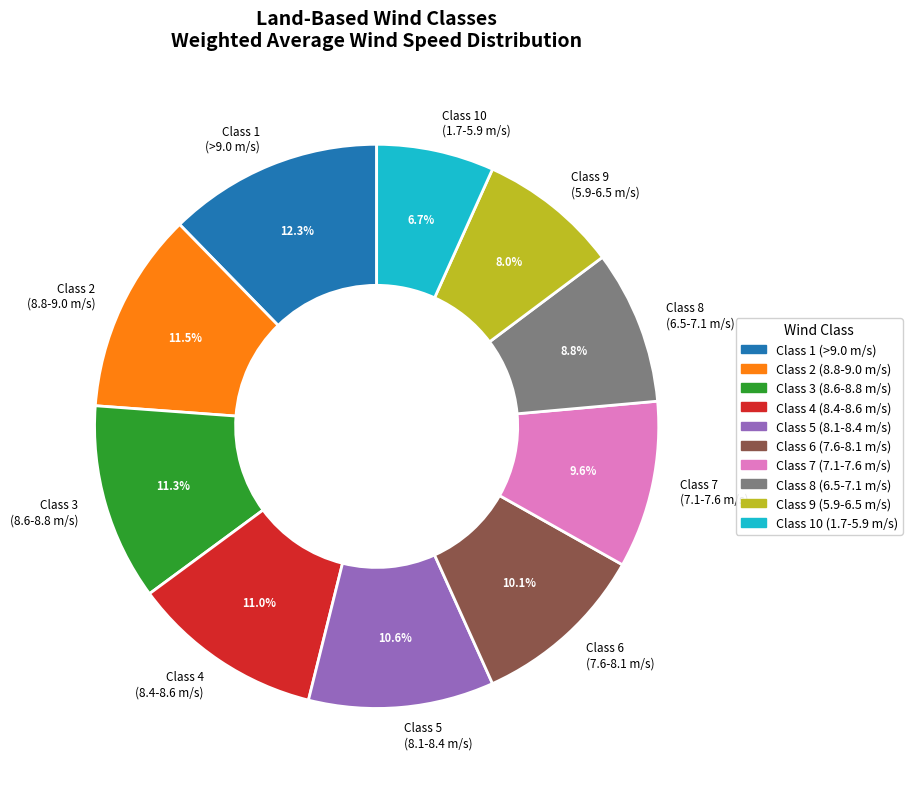

To the nearest percent, what is the difference between the largest and smallest slice percentages?

6%